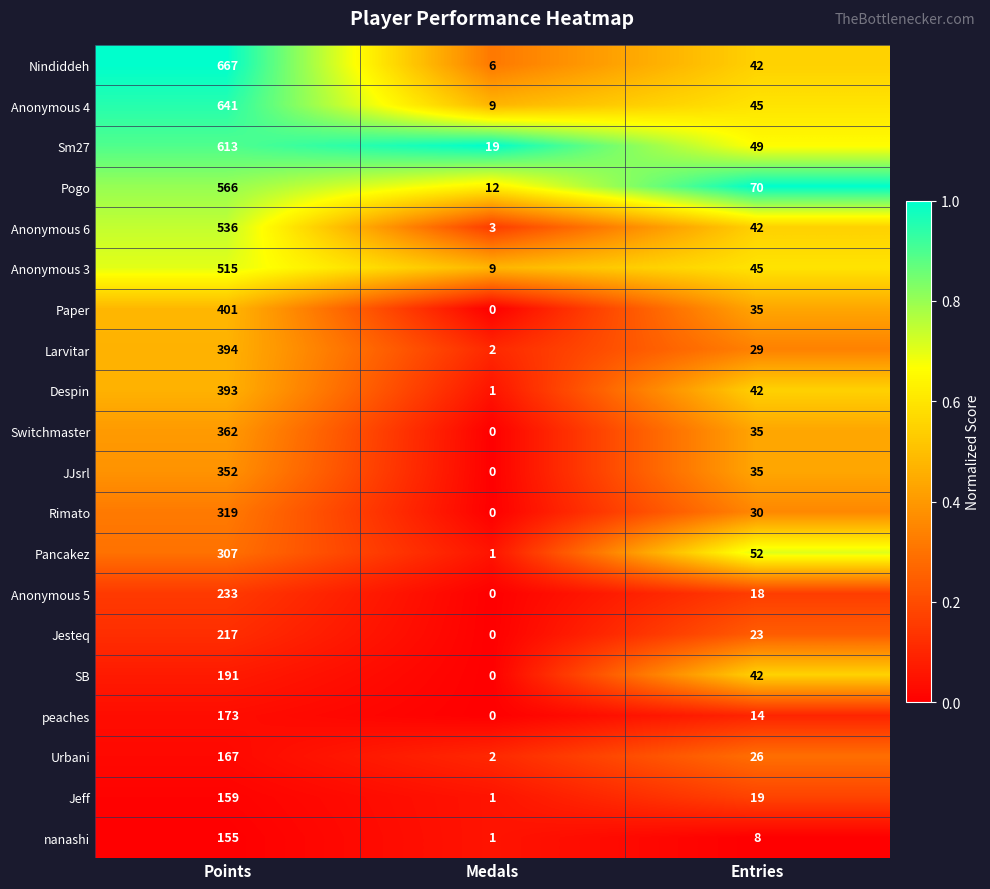

What is the sum of all Urbani values?

195